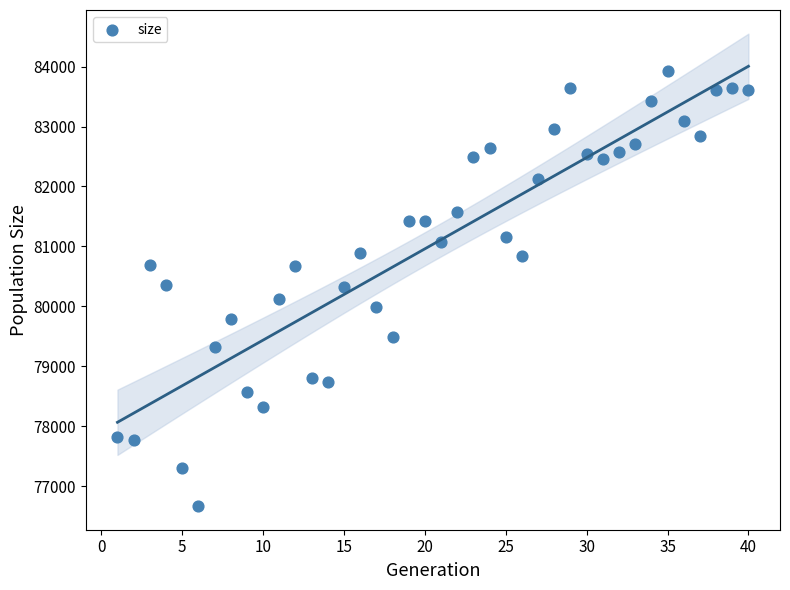

What is the range of Y values (max minus min)?

7252